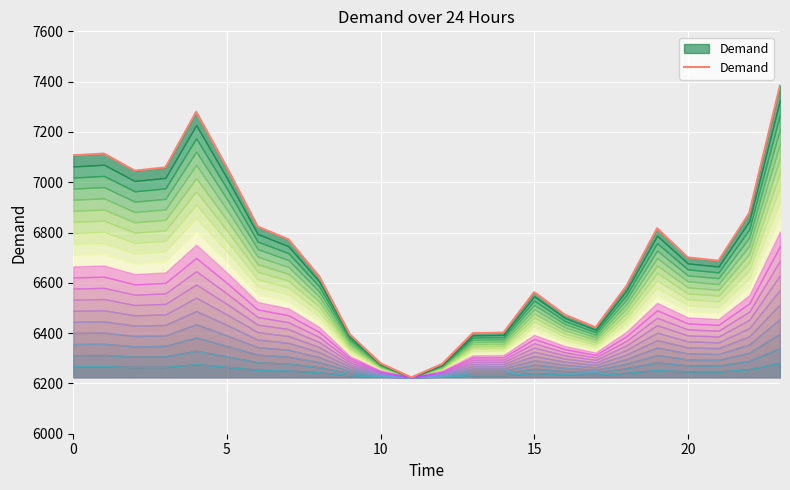

Approximately how many times larger is the value at 10 compared to 20?

0.9